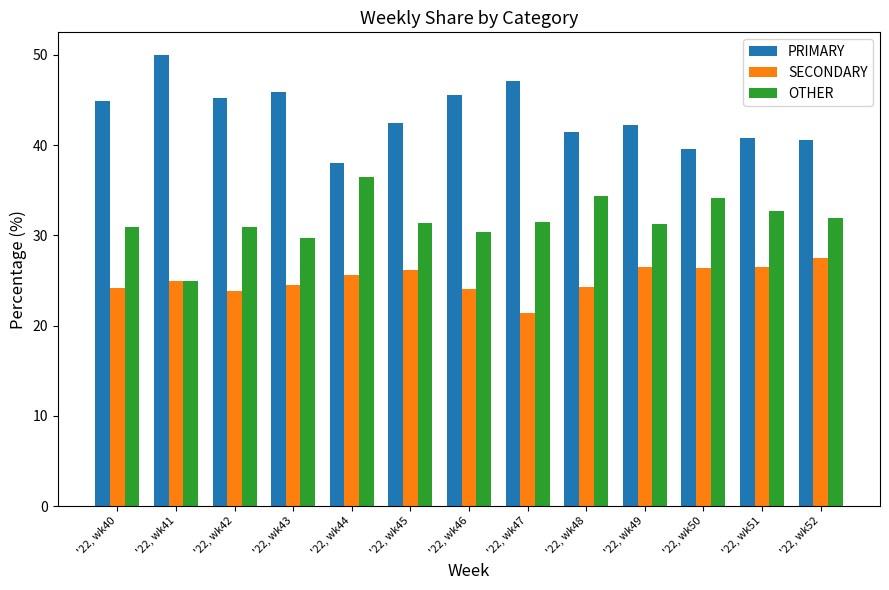

Between '22, wk43 and '22, wk44, which series saw the biggest shift?

PRIMARY